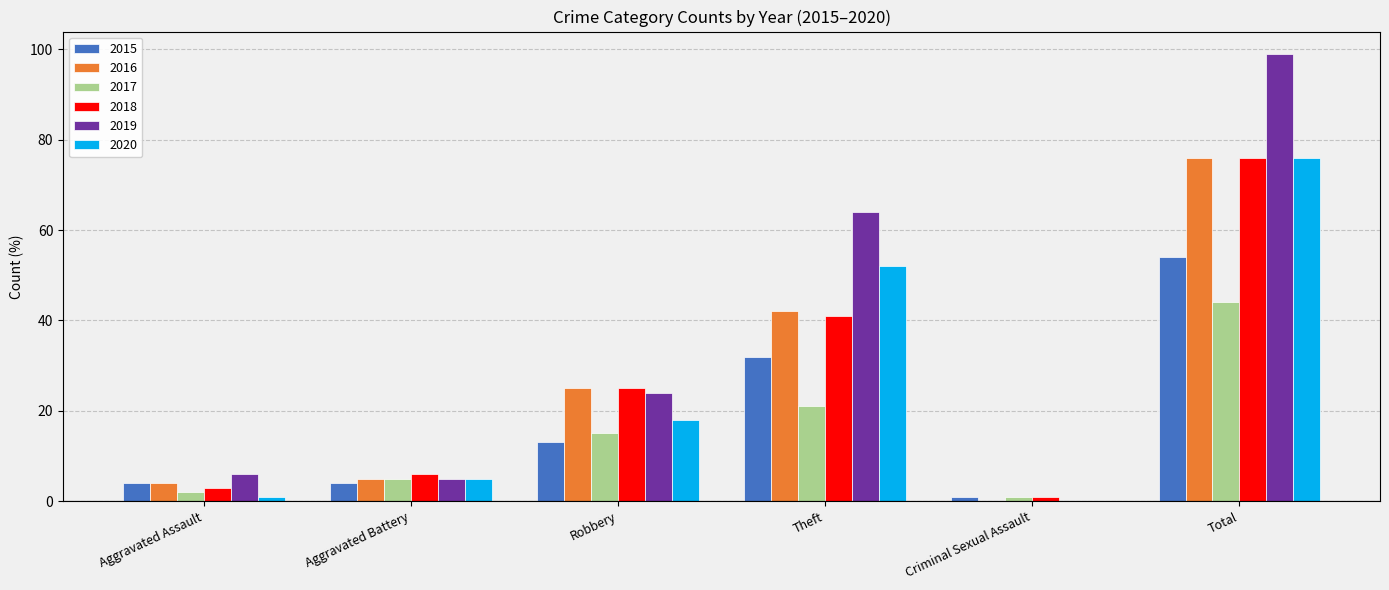

At which category is the sum across all series the highest?

Total